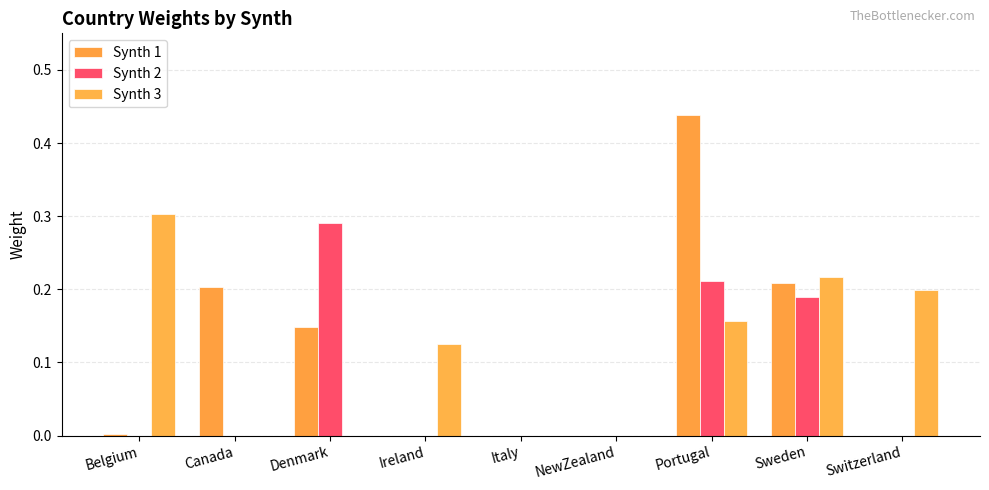

What is the highest value of the Synth 2 series?

0.3